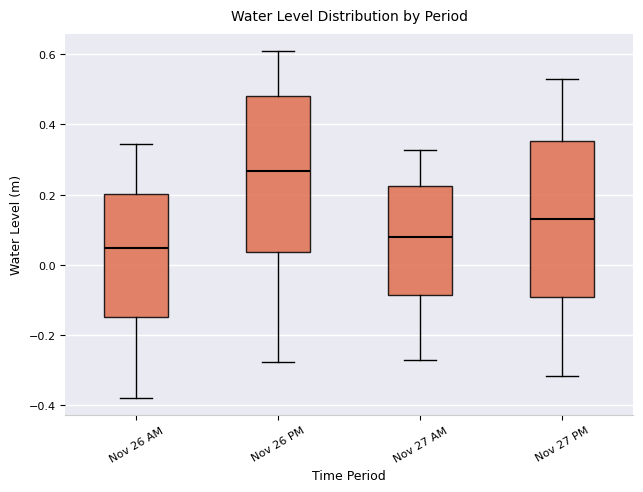

Where is the upper edge of the box for Nov 26 AM on the y-axis? The values are not printed on the chart, so give them approximately, as read against the axis.

0.20